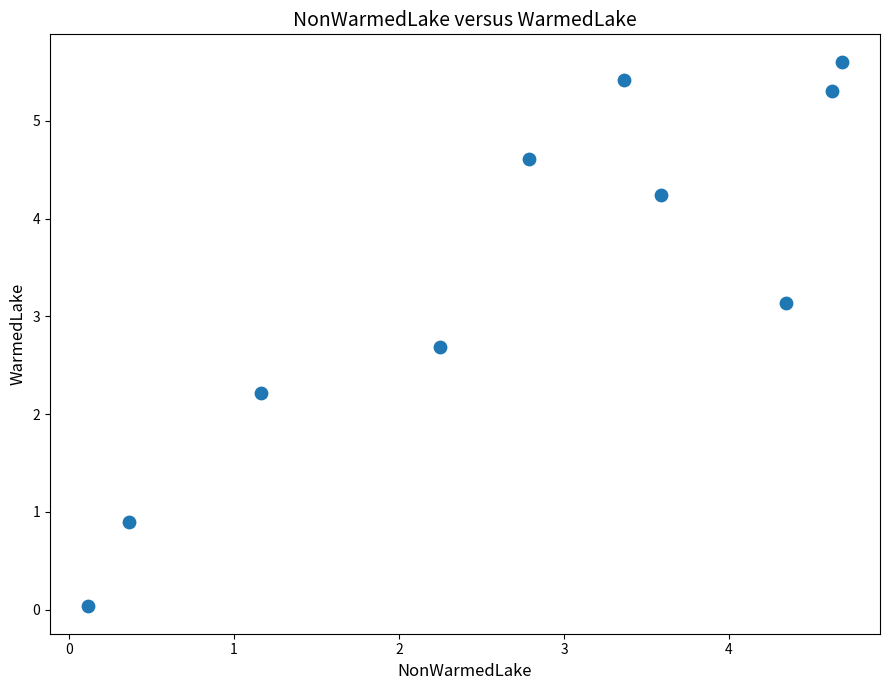

What Y value in the scatter plot is closest to 2?

2.2